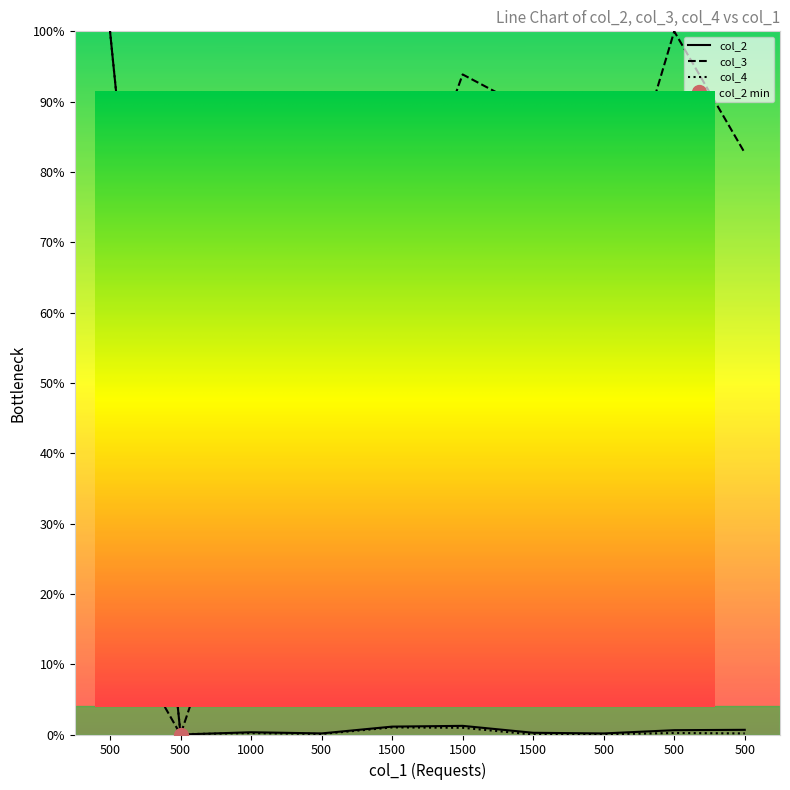

Read the col_2 value at 500.

0.2